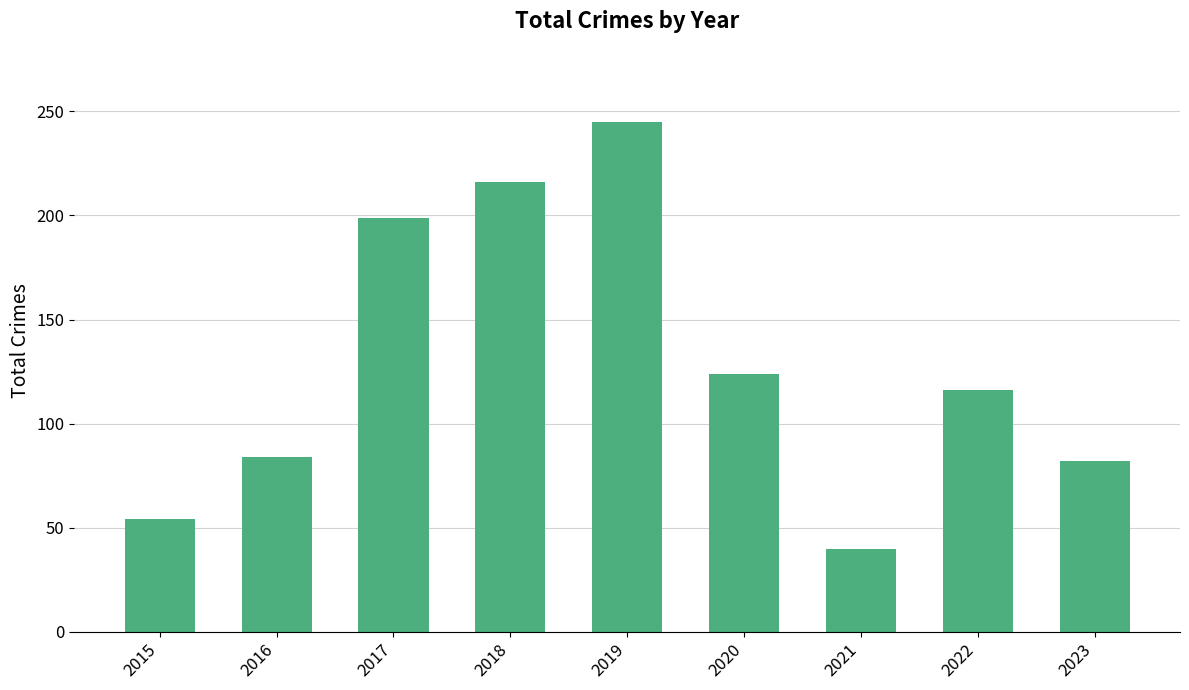

Reading left to right, list all the values displayed in this chart.

2015=54	2016=84	2017=199	2018=216	2019=245	2020=124	2021=40	2022=116	2023=82